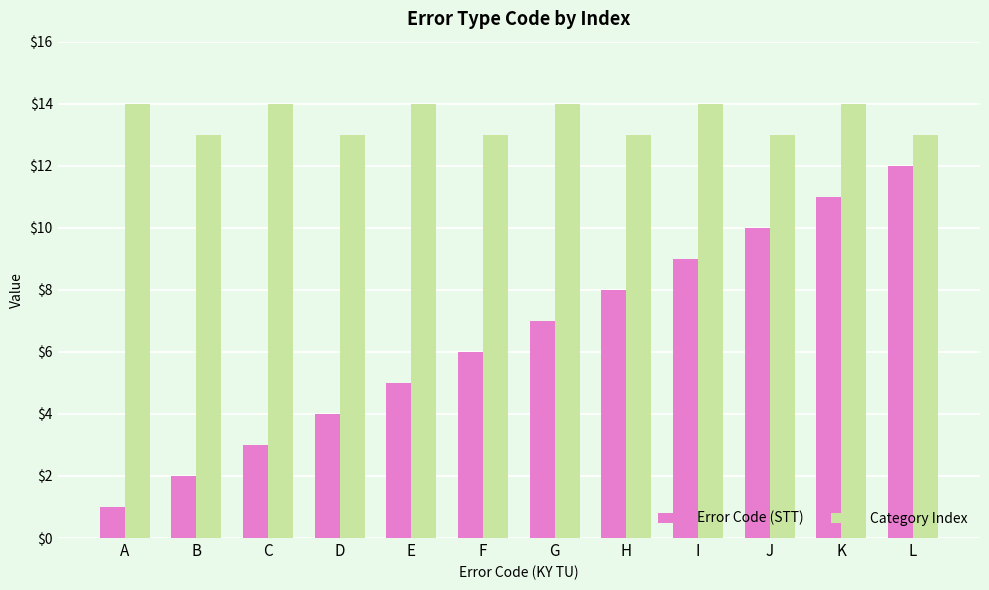

Where is Error Code (STT) nearest to the value 6?

F